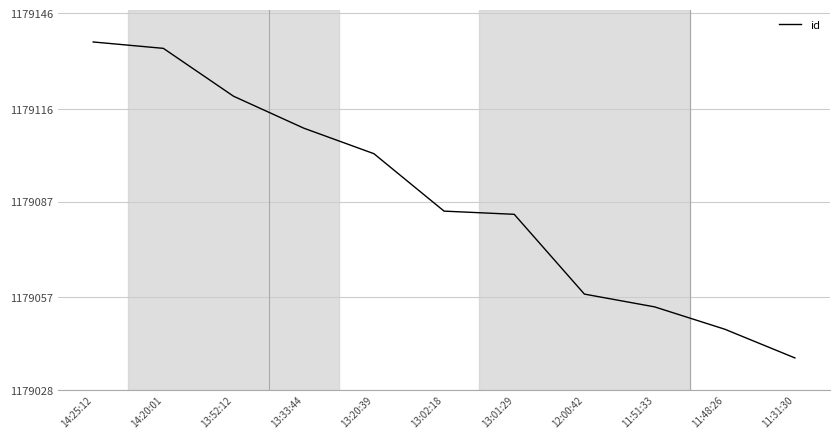

At which label does the data first exceed 1179084?

14:25:12